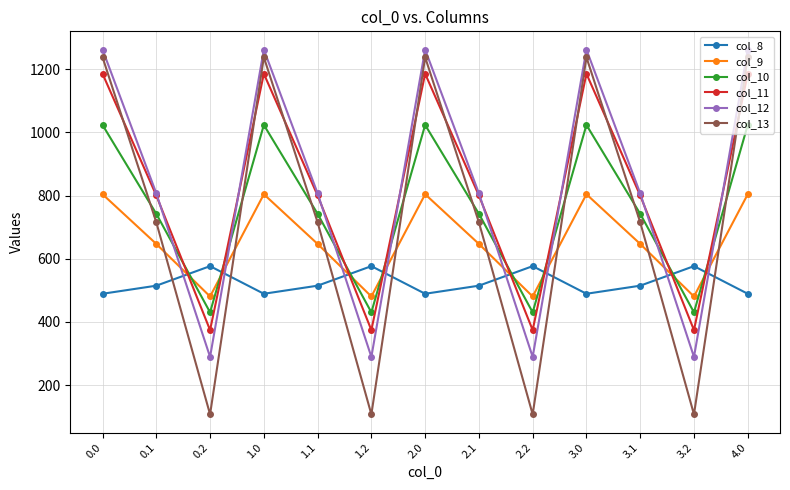

At 2.0, list the series in order from largest to smallest.

col_12, col_13, col_11, col_10, col_9, col_8